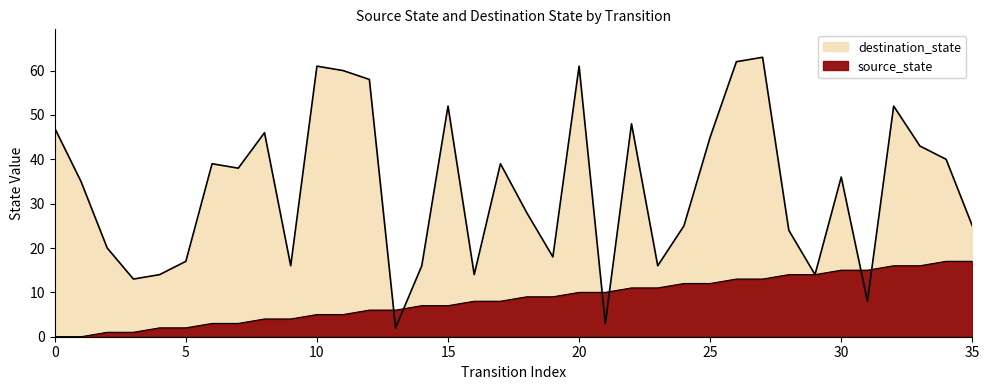

Does the chart display data point markers on the line(s)?

No